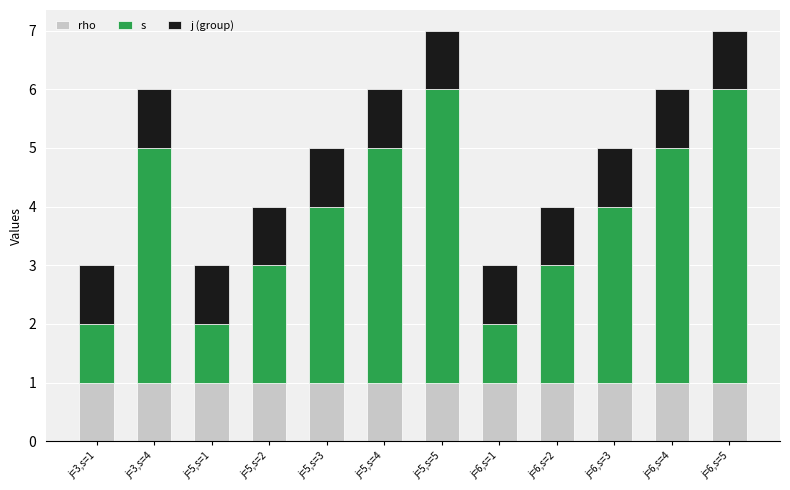

What is the difference between the s values at j=6,s=4 and j=6,s=5?

1